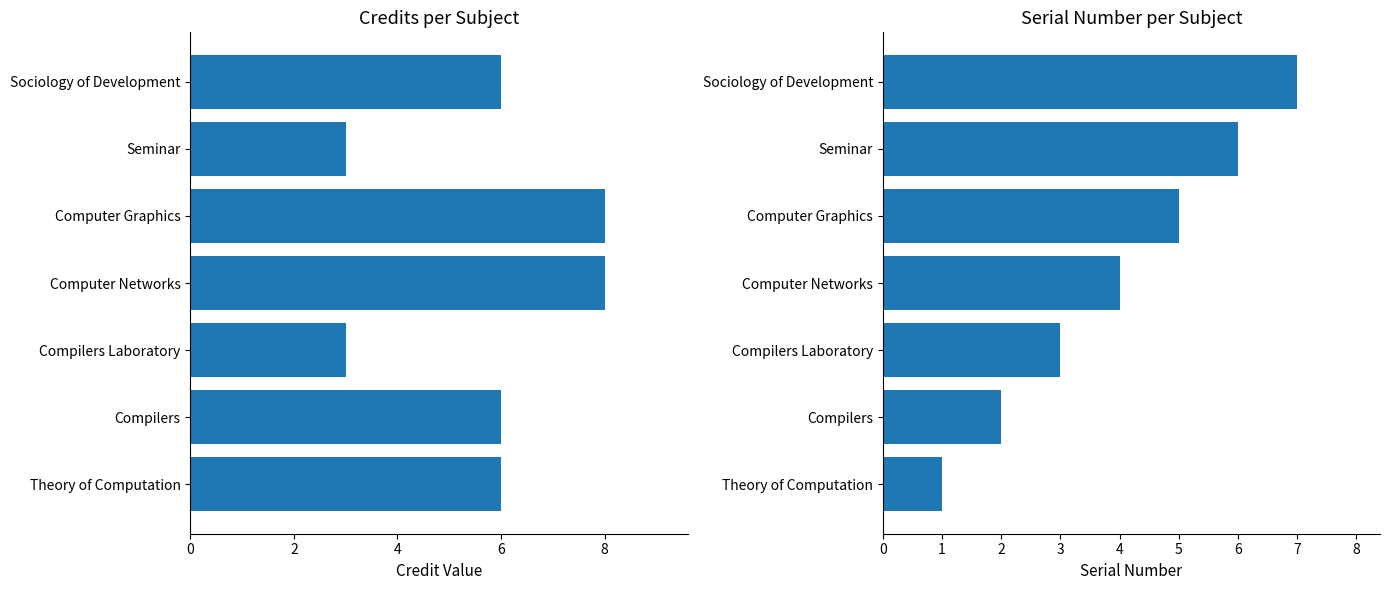

Which has a higher value, Theory of Computation or Computer Networks?

Computer Networks